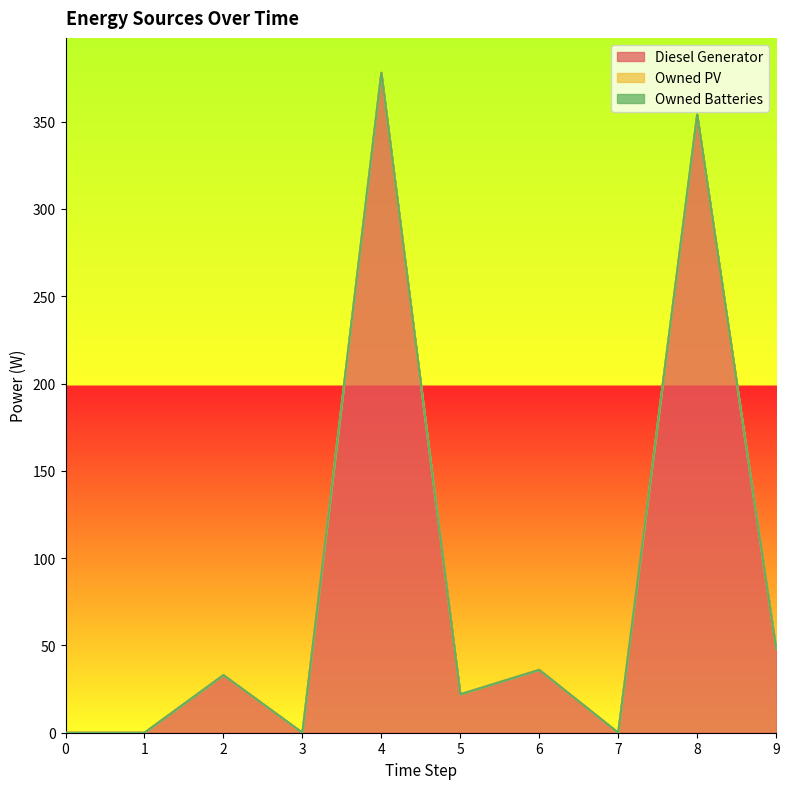

Does the chart display data point markers on the line(s)?

No